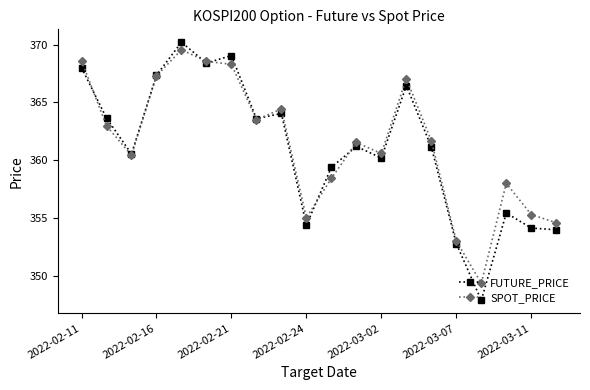

At how many categories does at least one series exceed 352?

19